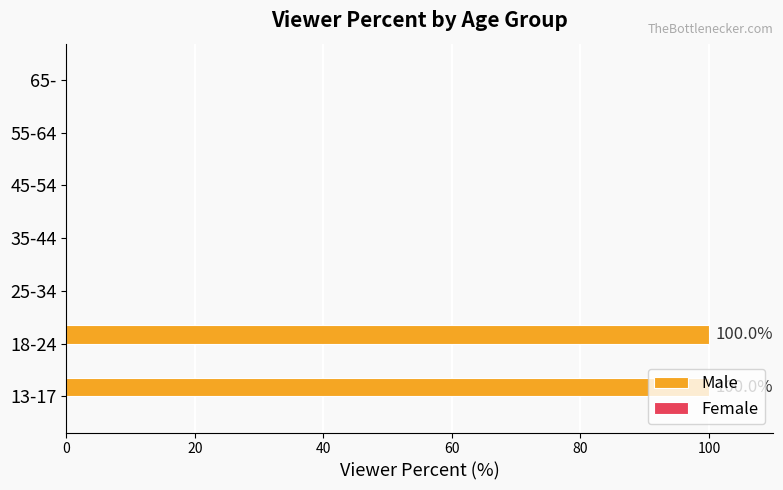

Between 18-24 and 65-, which is larger?

18-24